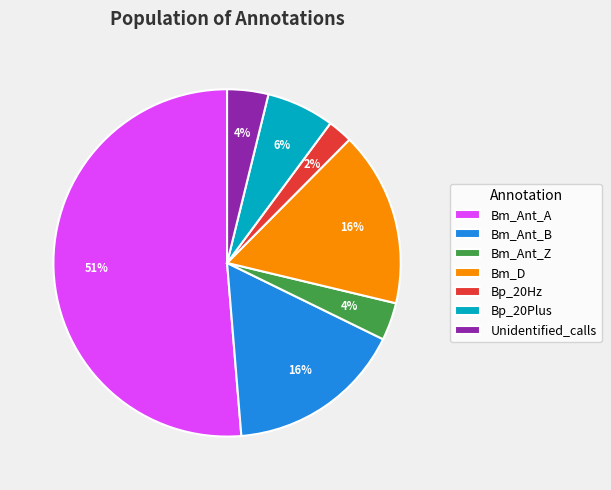

Combined, do Unidentified_calls and Bm_Ant_A account for over 50%?

Yes